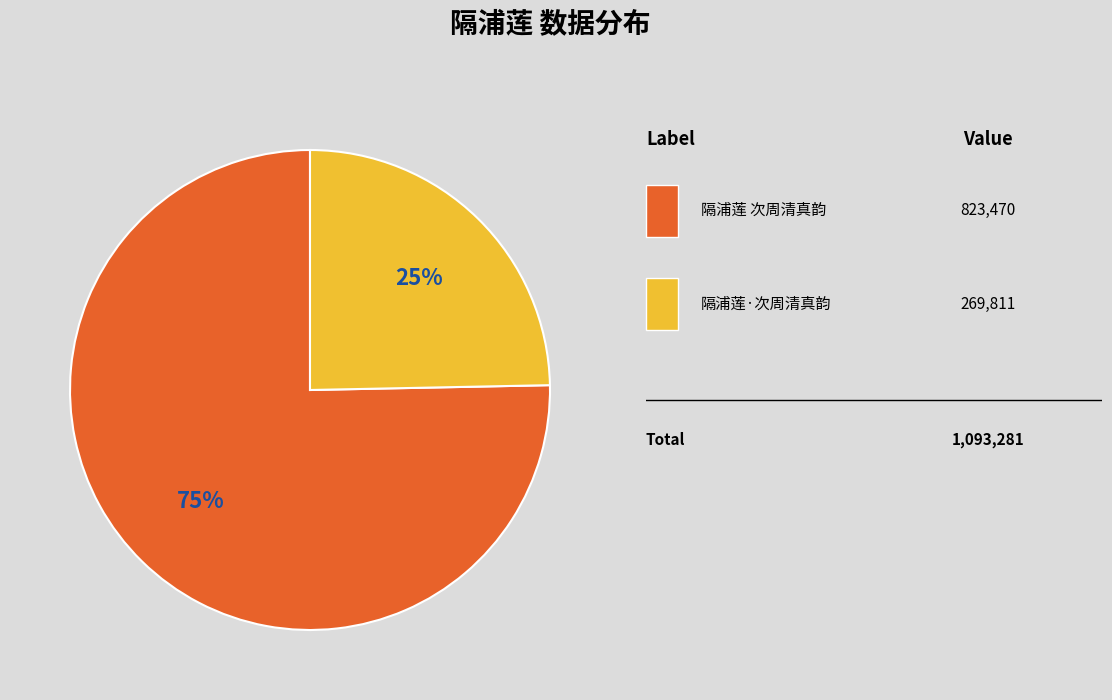

To the nearest percent, what is the average slice percentage?

50%